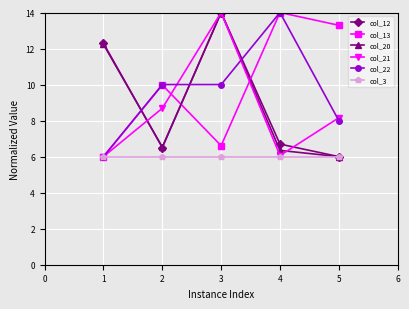

Read the col_12 value at 3.

14.0